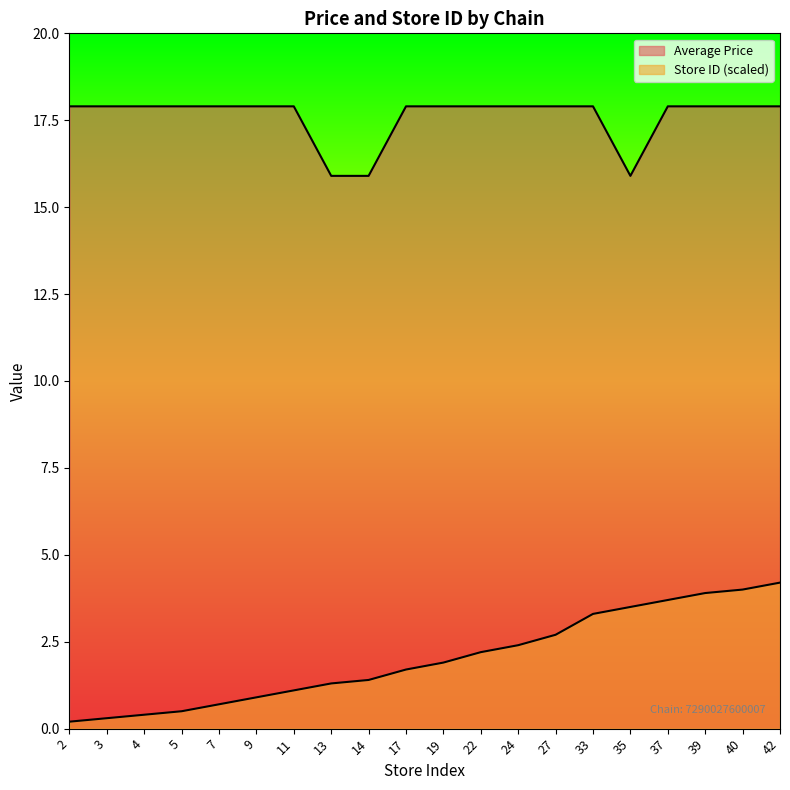

True or false: Store ID (normalized) and Average Price intersect in this chart.

False